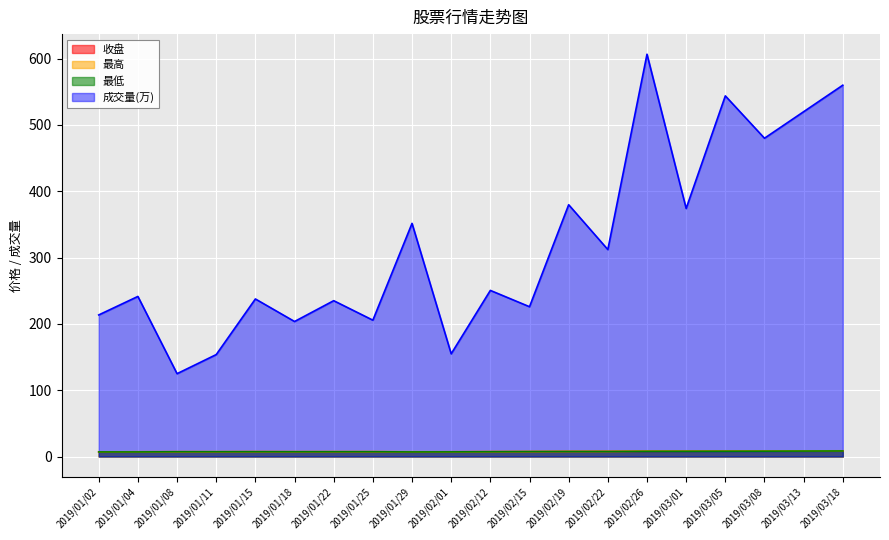

Where is the first local minimum for 成交量(万)?

2019/01/08